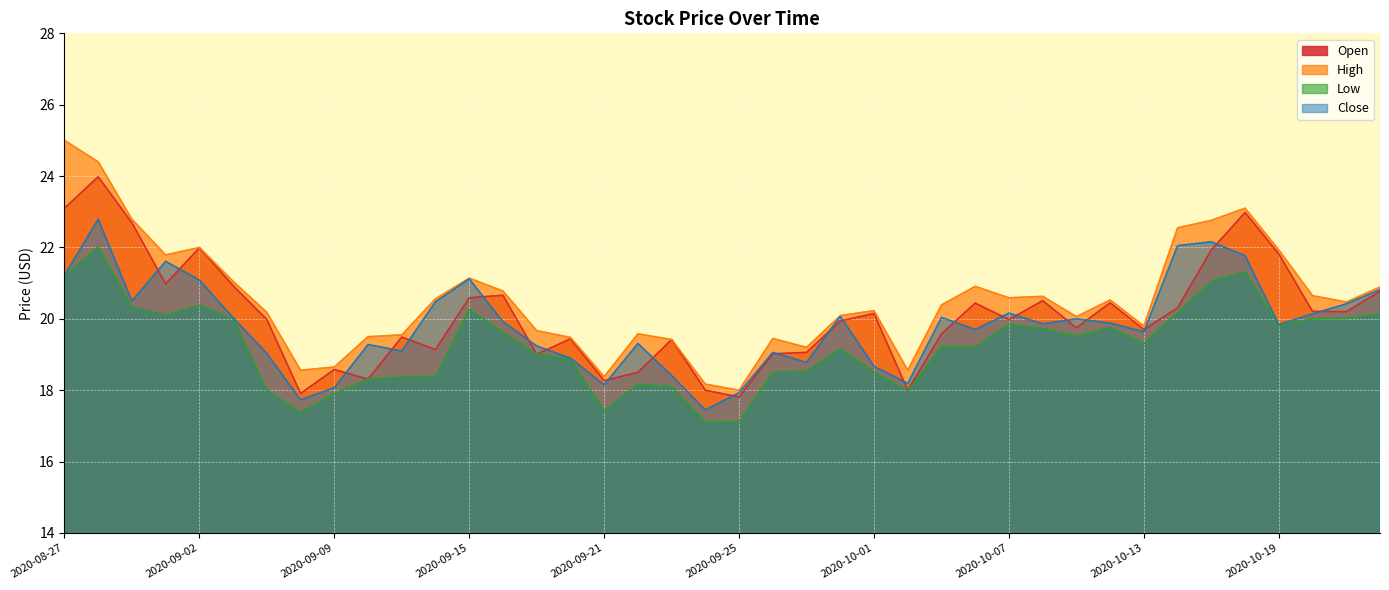

Reading left to right, what are all the values shown in this chart?

Open: 2020-08-27=23.1	2020-08-28=24.0	2020-08-31=22.7	2020-09-01=21.0	2020-09-02=22.0	2020-09-03=20.9	2020-09-04=20.0	2020-09-08=17.9	2020-09-09=18.6	2020-09-10=18.3	2020-09-11=19.5	2020-09-14=19.1	2020-09-15=20.6	2020-09-16=20.7	2020-09-17=19.0	2020-09-18=19.4	2020-09-21=18.3	2020-09-22=18.5	2020-09-23=19.4	2020-09-24=18.0	2020-09-25=17.8	2020-09-28=19.0	2020-09-29=19.1	2020-09-30=19.9	2020-10-01=20.1	2020-10-02=18.0	2020-10-05=19.6	2020-10-06=20.4	2020-10-07=20.0	2020-10-08=20.5	2020-10-09=19.8	2020-10-12=20.4	2020-10-13=19.7	2020-10-14=20.3	2020-10-15=21.9	2020-10-16=23.0	2020-10-19=21.8	2020-10-20=20.2	2020-10-21=20.2	2020-10-22=20.8
High: 2020-08-27=25.0	2020-08-28=24.4	2020-08-31=22.8	2020-09-01=21.8	2020-09-02=22.0	2020-09-03=21.1	2020-09-04=20.2	2020-09-08=18.6	2020-09-09=18.6	2020-09-10=19.5	2020-09-11=19.6	2020-09-14=20.6	2020-09-15=21.1	2020-09-16=20.8	2020-09-17=19.7	2020-09-18=19.5	2020-09-21=18.4	2020-09-22=19.6	2020-09-23=19.4	2020-09-24=18.2	2020-09-25=18.0	2020-09-28=19.4	2020-09-29=19.2	2020-09-30=20.1	2020-10-01=20.2	2020-10-02=18.6	2020-10-05=20.4	2020-10-06=20.9	2020-10-07=20.6	2020-10-08=20.6	2020-10-09=20.1	2020-10-12=20.5	2020-10-13=19.8	2020-10-14=22.6	2020-10-15=22.8	2020-10-16=23.1	2020-10-19=21.9	2020-10-20=20.6	2020-10-21=20.5	2020-10-22=20.9
Low: 2020-08-27=21.2	2020-08-28=22.0	2020-08-31=20.3	2020-09-01=20.1	2020-09-02=20.4	2020-09-03=20.0	2020-09-04=18.0	2020-09-08=17.4	2020-09-09=17.9	2020-09-10=18.3	2020-09-11=18.4	2020-09-14=18.4	2020-09-15=20.3	2020-09-16=19.6	2020-09-17=19.0	2020-09-18=18.9	2020-09-21=17.4	2020-09-22=18.2	2020-09-23=18.1	2020-09-24=17.1	2020-09-25=17.1	2020-09-28=18.5	2020-09-29=18.5	2020-09-30=19.2	2020-10-01=18.5	2020-10-02=18.0	2020-10-05=19.2	2020-10-06=19.2	2020-10-07=19.9	2020-10-08=19.7	2020-10-09=19.5	2020-10-12=19.8	2020-10-13=19.3	2020-10-14=20.2	2020-10-15=21.1	2020-10-16=21.3	2020-10-19=19.8	2020-10-20=20.0	2020-10-21=20.0	2020-10-22=20.1
Close: 2020-08-27=21.2	2020-08-28=22.8	2020-08-31=20.5	2020-09-01=21.6	2020-09-02=21.1	2020-09-03=20.0	2020-09-04=19.0	2020-09-08=17.7	2020-09-09=18.1	2020-09-10=19.3	2020-09-11=19.1	2020-09-14=20.5	2020-09-15=21.1	2020-09-16=19.9	2020-09-17=19.2	2020-09-18=18.9	2020-09-21=18.1	2020-09-22=19.3	2020-09-23=18.4	2020-09-24=17.4	2020-09-25=17.9	2020-09-28=19.1	2020-09-29=18.8	2020-09-30=20.1	2020-10-01=18.7	2020-10-02=18.2	2020-10-05=20.0	2020-10-06=19.7	2020-10-07=20.2	2020-10-08=19.9	2020-10-09=20.0	2020-10-12=19.9	2020-10-13=19.6	2020-10-14=22.1	2020-10-15=22.2	2020-10-16=21.8	2020-10-19=19.8	2020-10-20=20.1	2020-10-21=20.4	2020-10-22=20.8